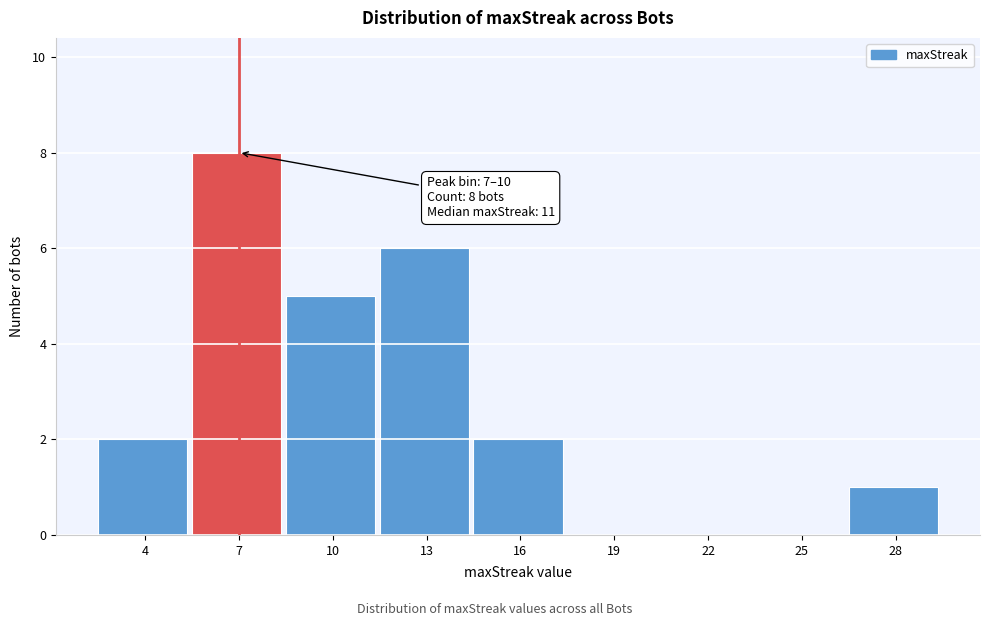

Reading left to right, list all the values displayed in this chart.

4=2	7=8	10=5	13=6	16=2	19=0	22=0	25=0	28=1